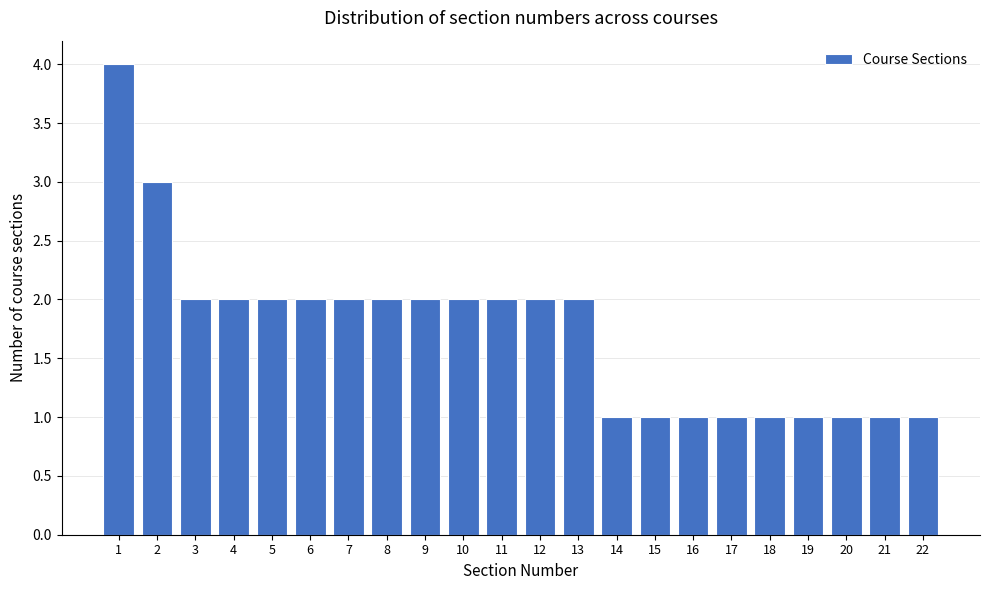

Over which range of the x-axis is the bar tallest?

0.5 to 1.5